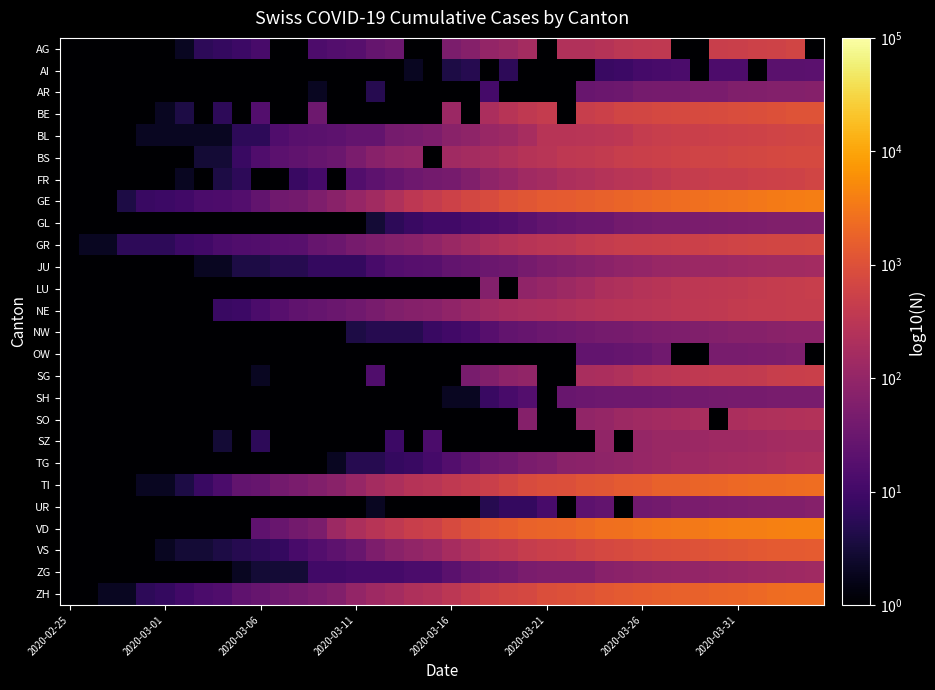

Rank the series by their maximum value, from lowest to highest.

AI, SH, OW, GL, AR, UR, NW, ZG, JU, SZ, TG, SO, NE, LU, SG, AG, FR, BL, GR, BS, BE, VS, TI, ZH, GE, VD